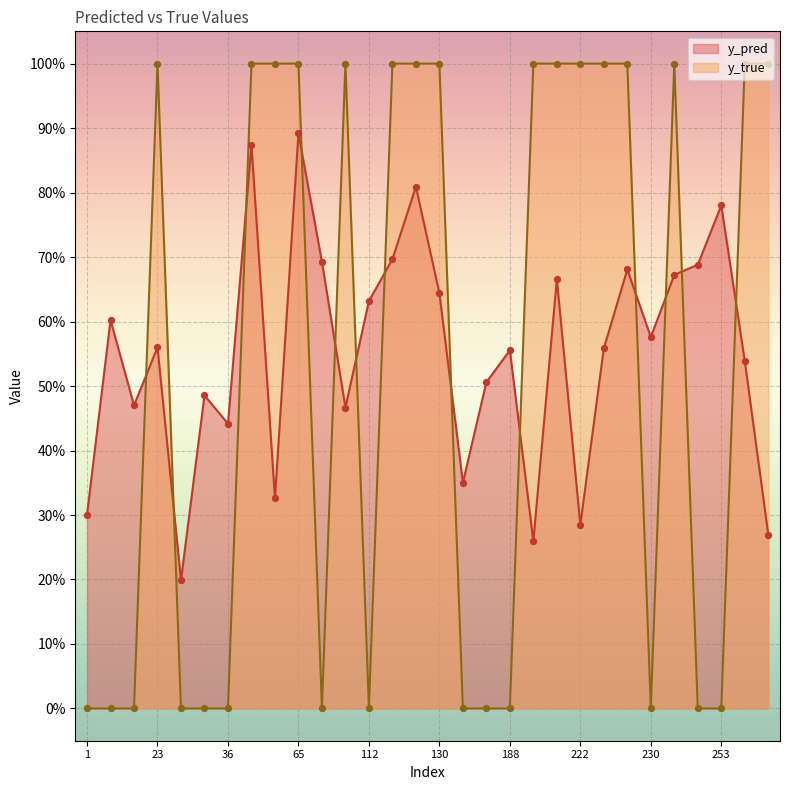

What are all the series names shown in the legend?

y_pred, y_true